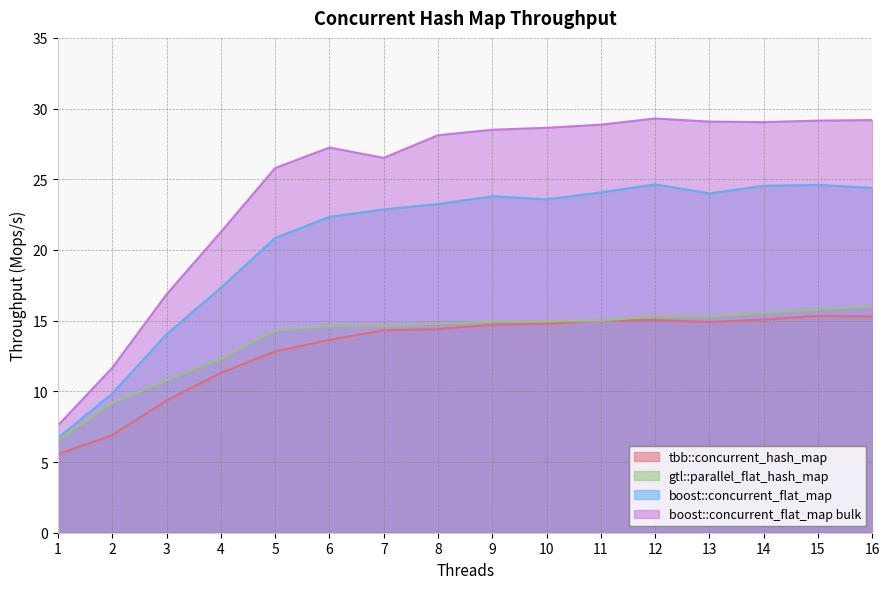

At which category does boost::concurrent_flat_map bulk reach its first local valley?

7